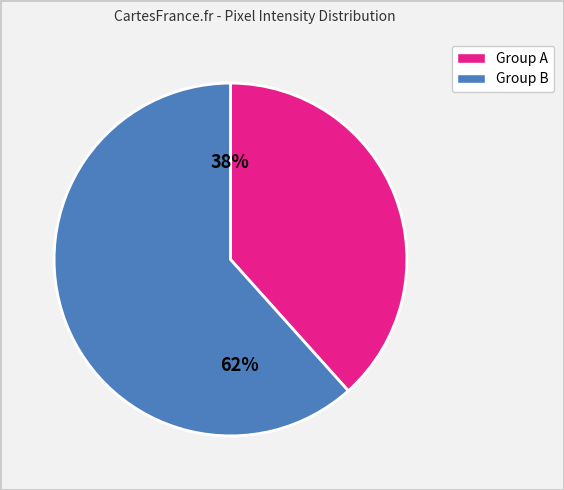

Does any single category account for the majority?

Yes